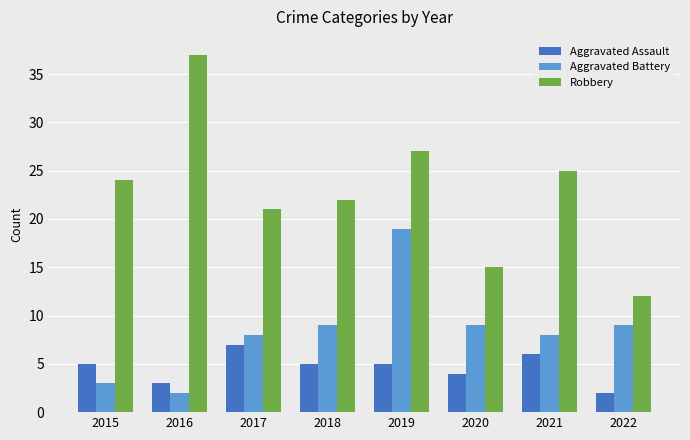

How many distinct data groups are displayed?

3